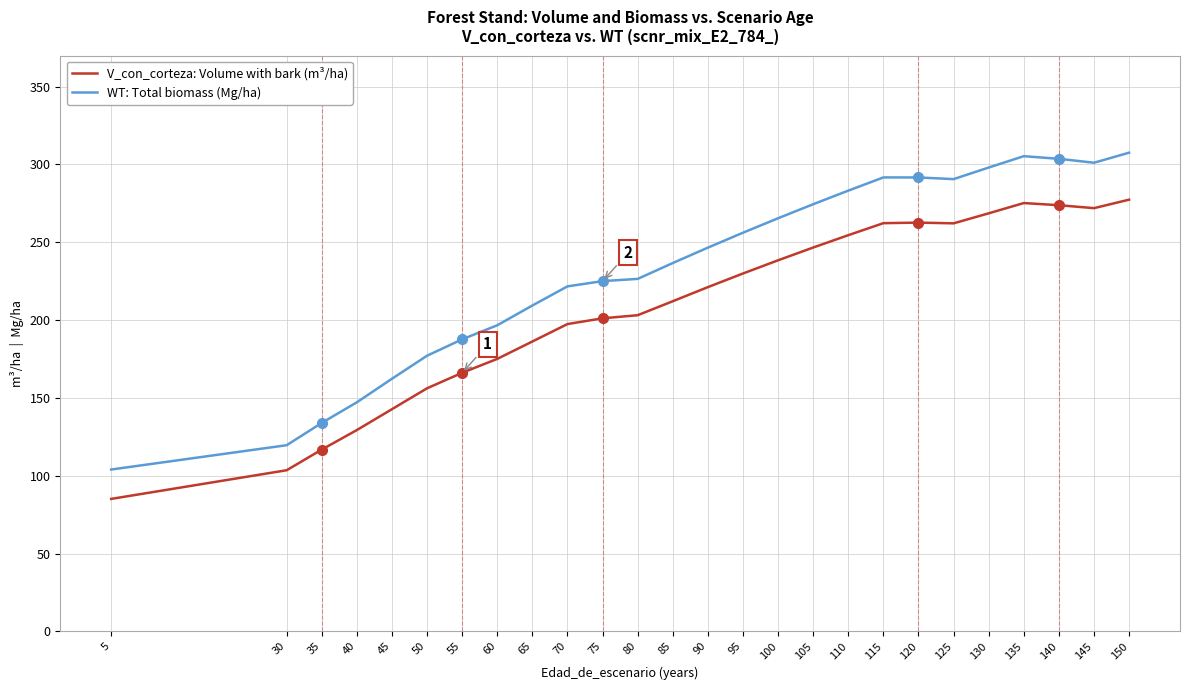

What is the total value across all series at 95?

486.1